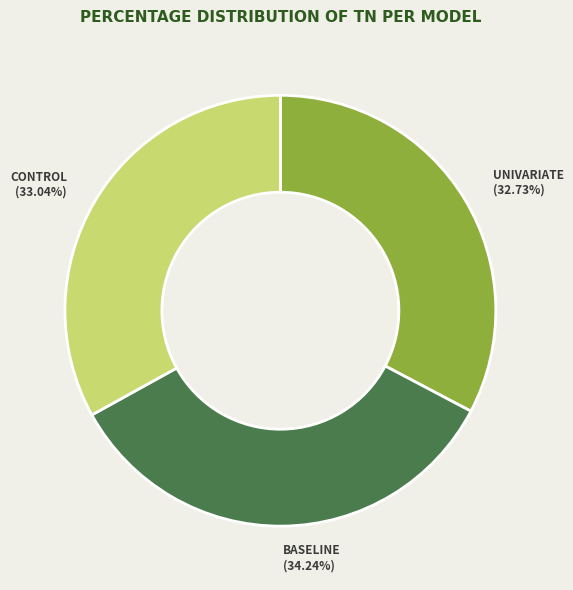

What is the largest slice in the pie chart?

BASELINE (34.24%)